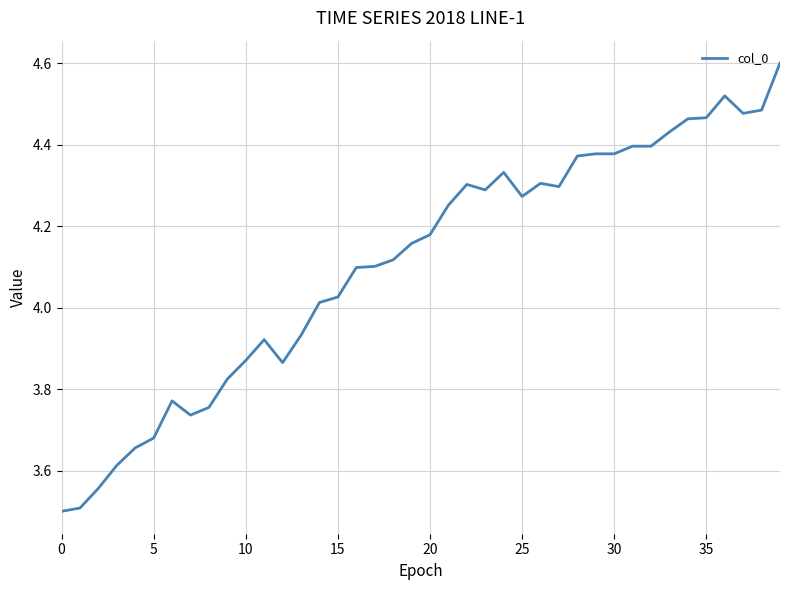

What is the difference between the maximum and minimum values?

1.1